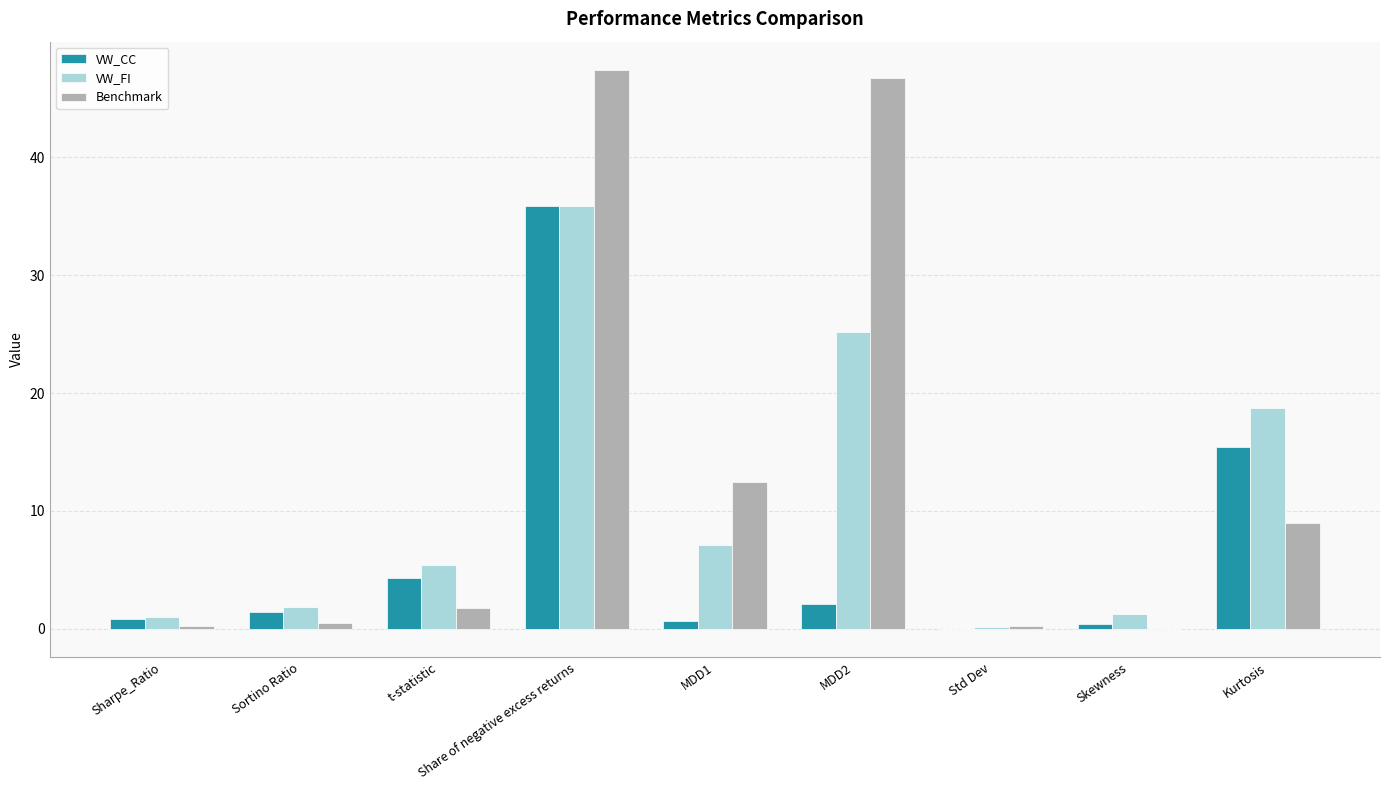

At which category is the sum across all series the highest?

Share of negative excess returns